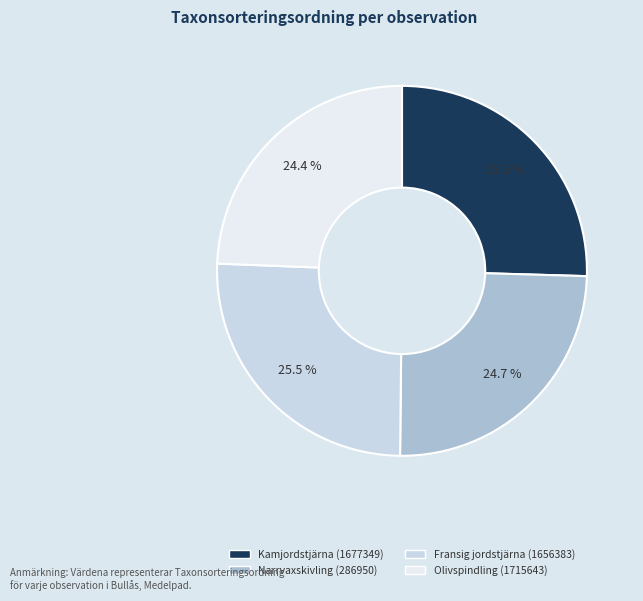

Does any single category account for the majority?

No